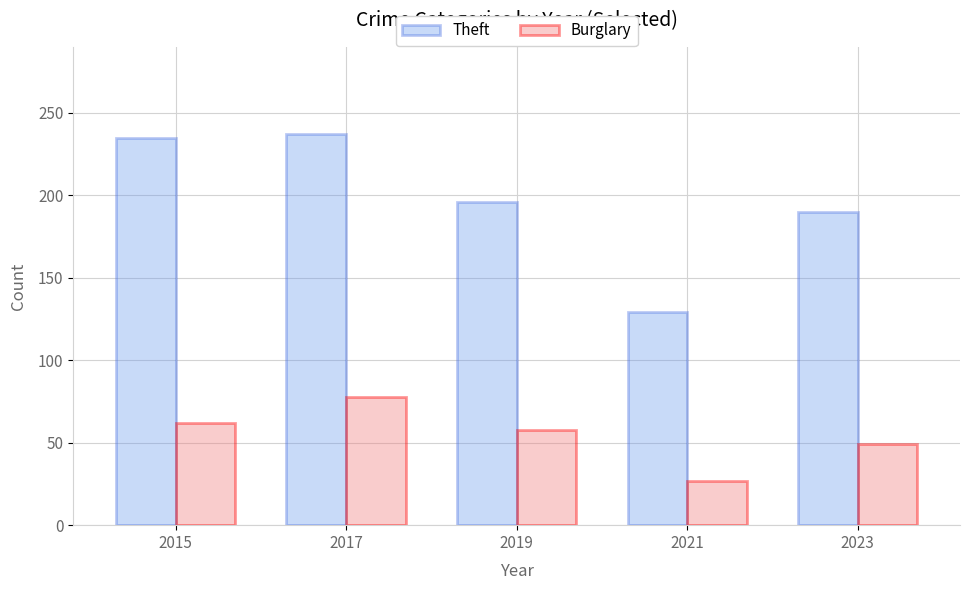

What is the smallest value displayed?

27